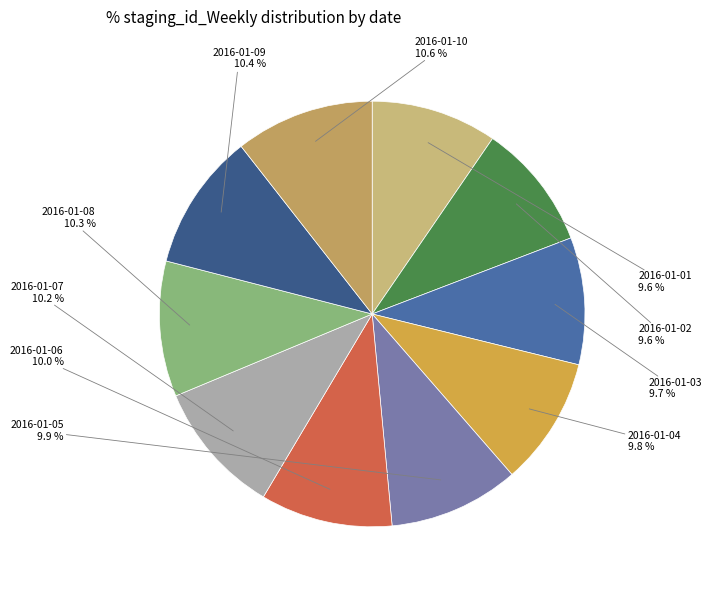

Approximately how many times larger is the value at 2016-01-06 compared to 2016-01-09?

1.0